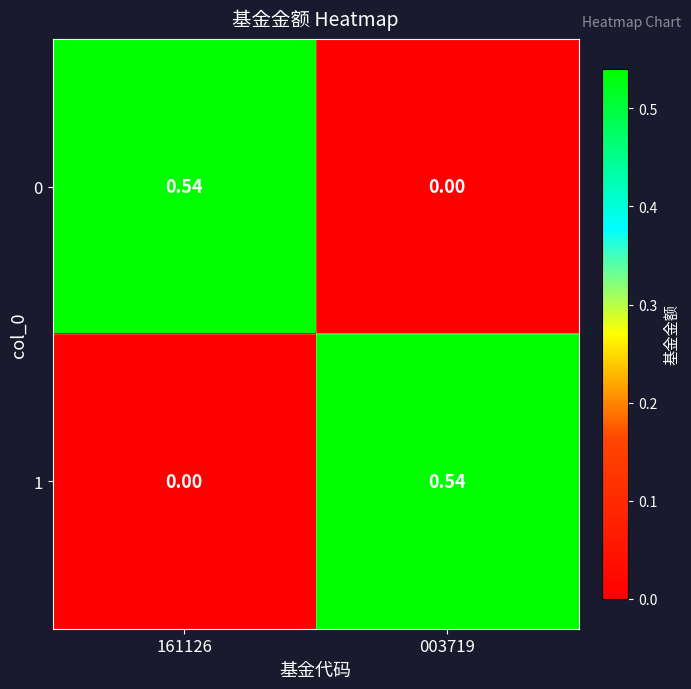

Is the value of 0 at 161126 greater than the value of 1 at 161126?

Yes